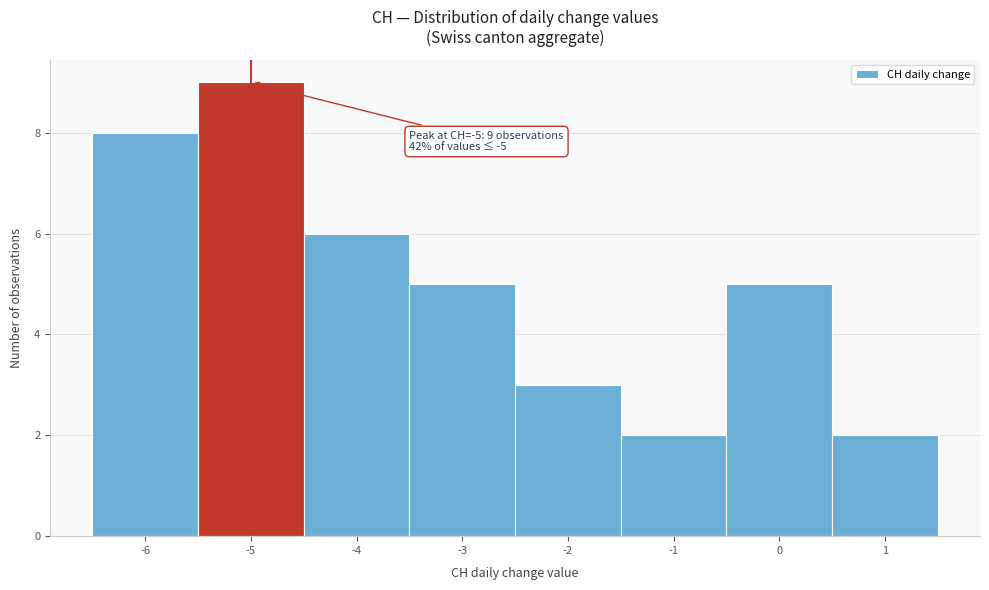

Over which range of the x-axis is the bar tallest?

-5.5 to -4.5